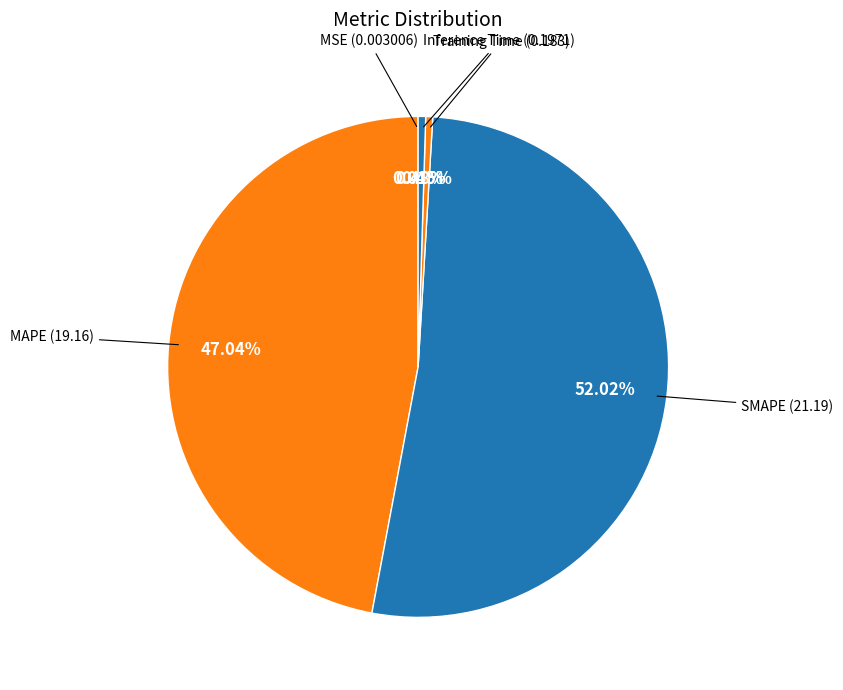

Which category accounts for the majority?

SMAPE